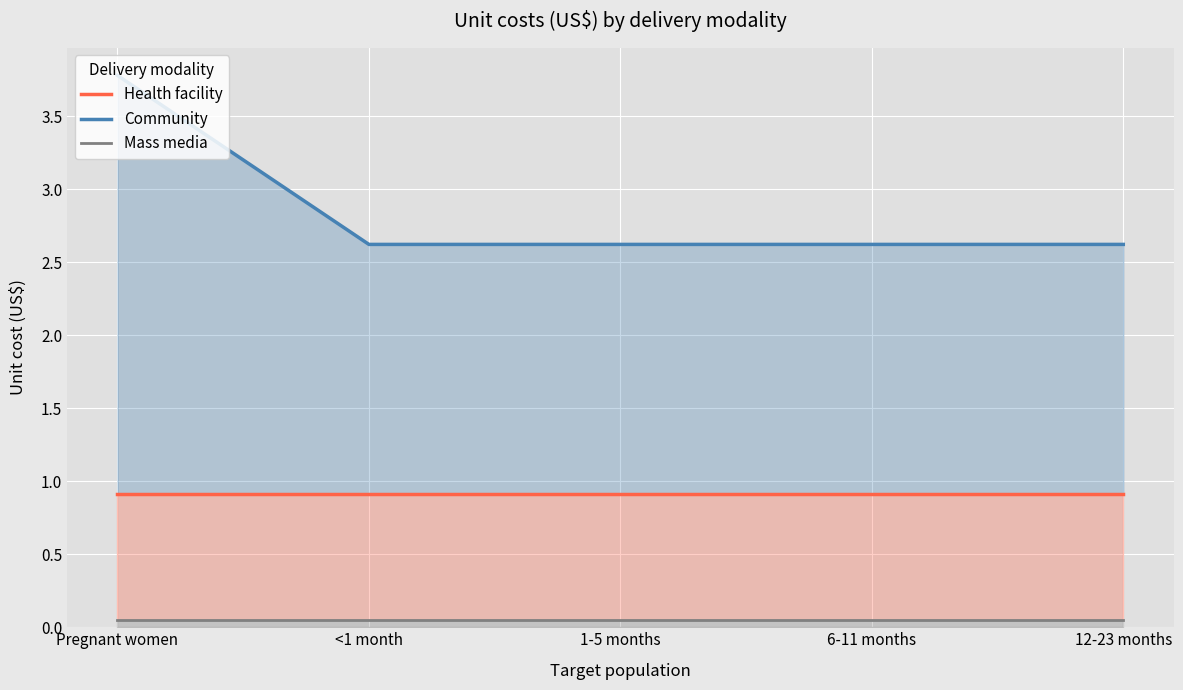

Which series has the widest spread of values?

Community